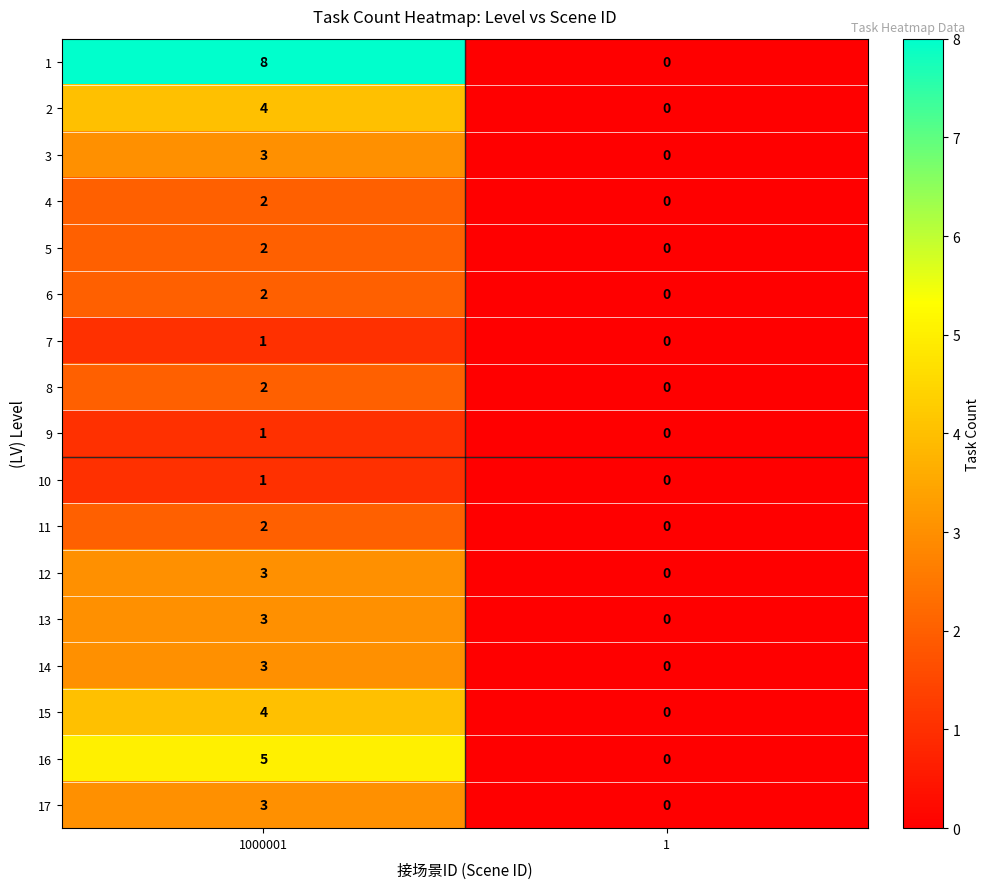

What is the difference between the highest and lowest values at 1000001?

7